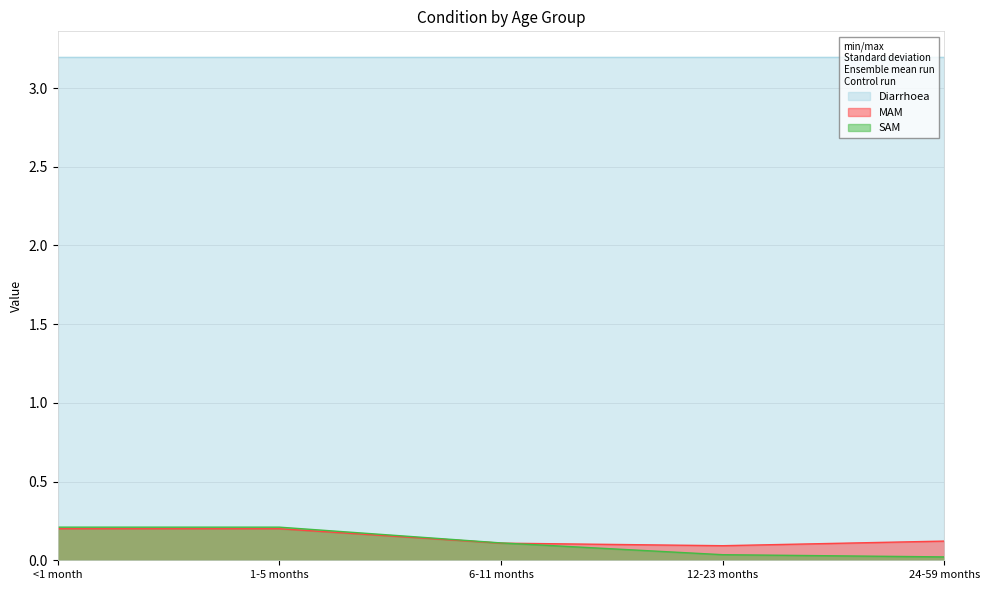

True or false: Diarrhoea and SAM cross at least once.

False